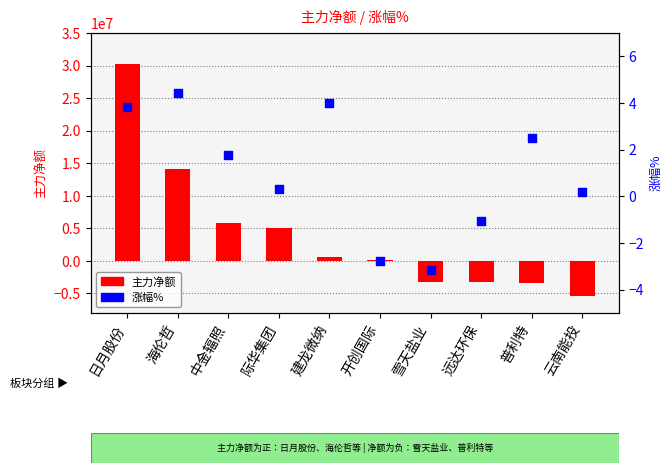

Is the value of 涨幅% at 雪天盐业 greater than the value of 主力净额 at 中金辐照?

No